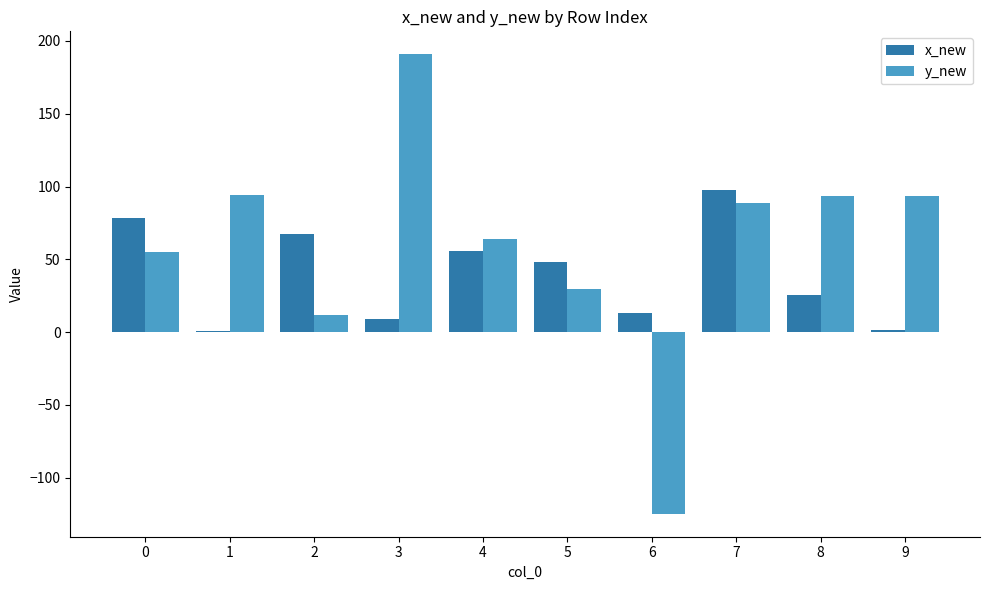

What is the highest value of the x_new series?

97.6